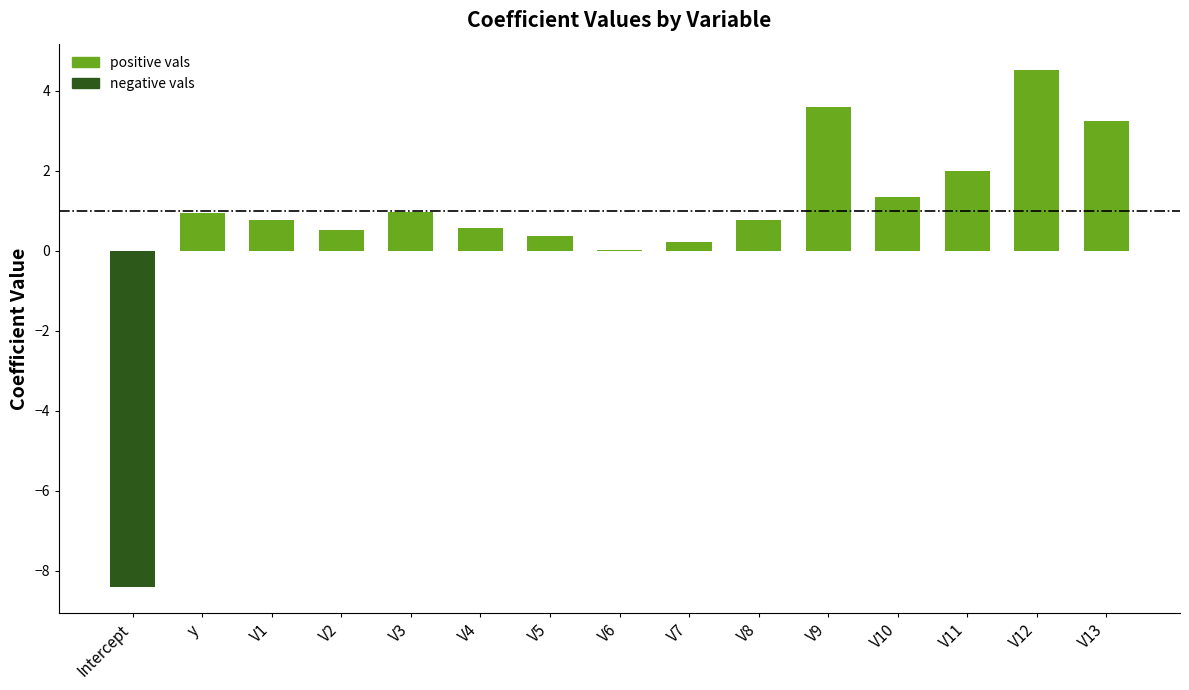

Are the bars horizontal?

No